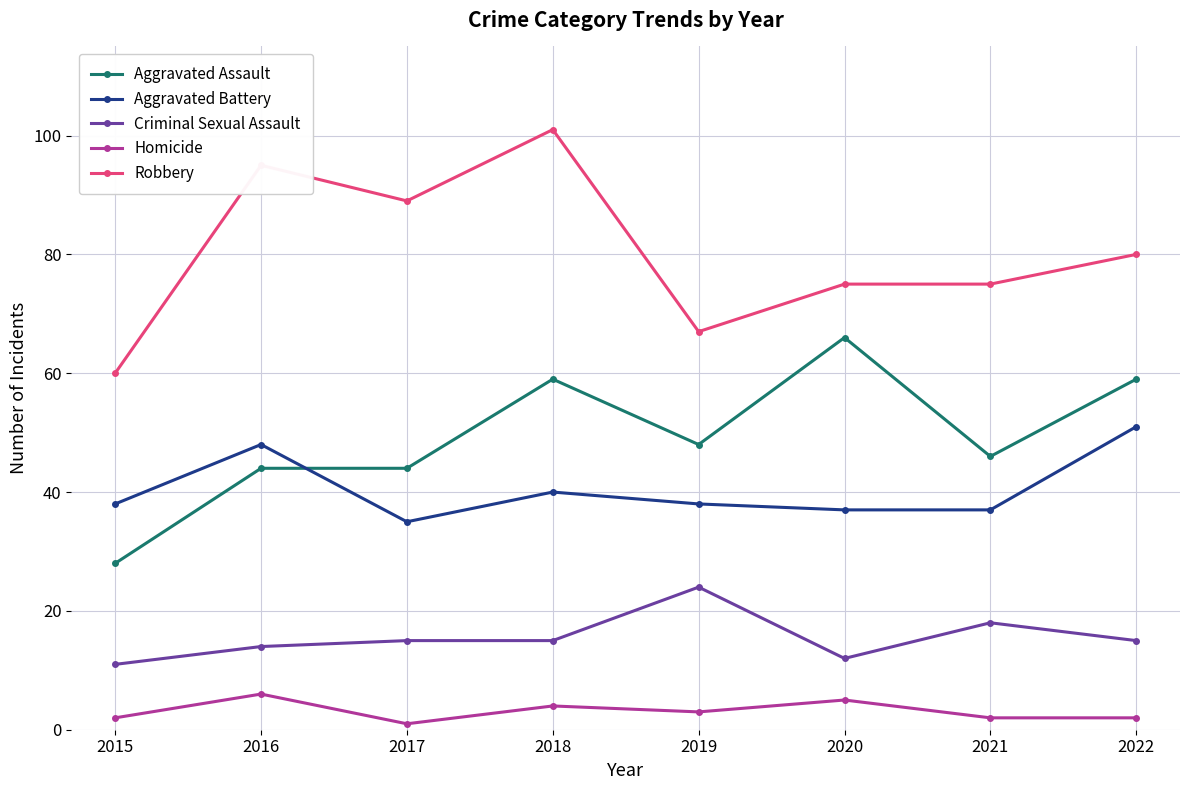

What is the greatest value displayed?

101